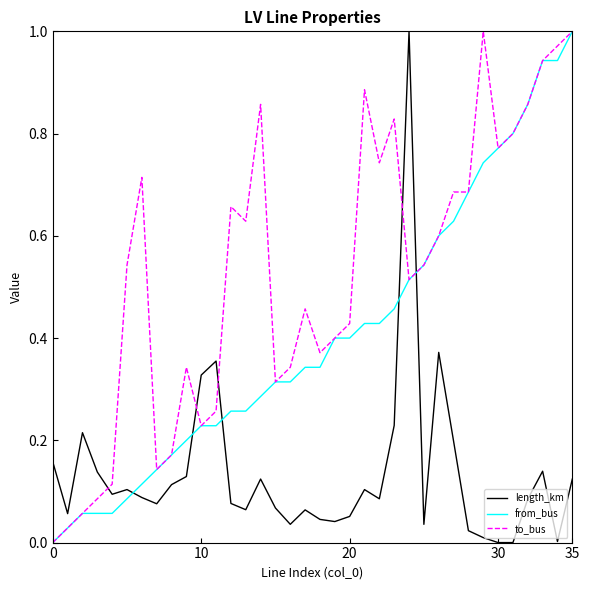

What are all the series names shown in the legend?

length_km, from_bus, to_bus